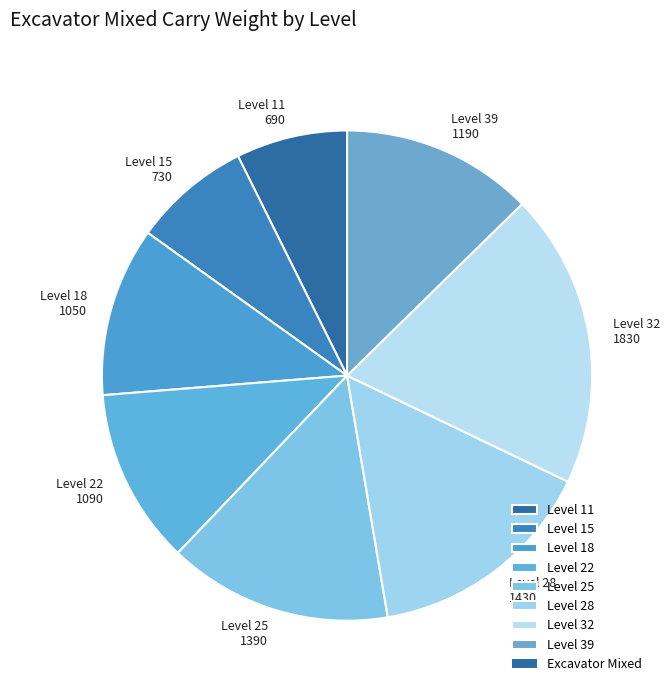

Is there any slice that represents more than half of the pie?

No